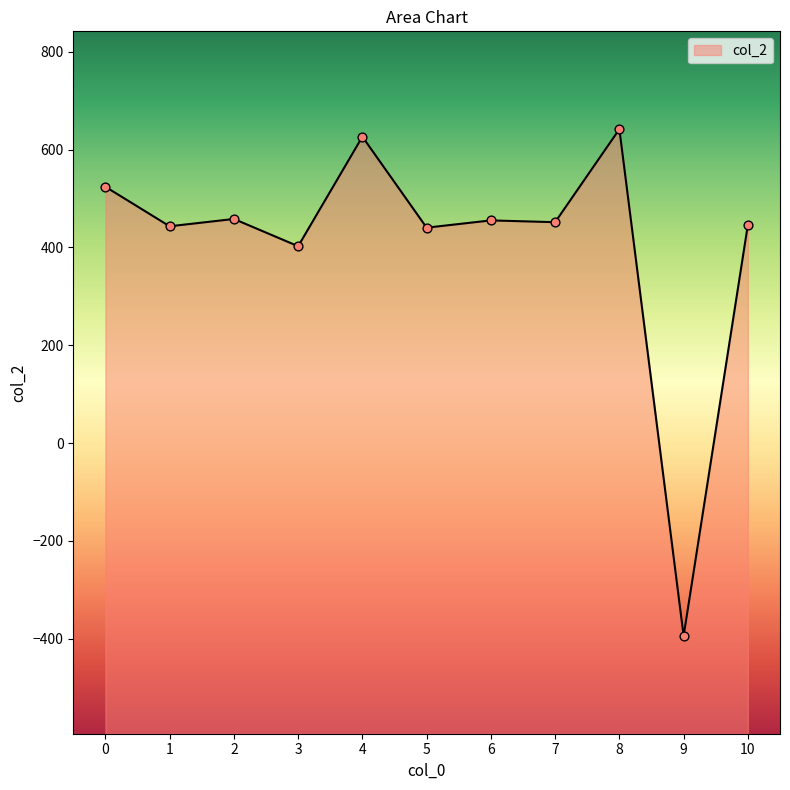

What is the change in value from 3 to 9?

-796.8